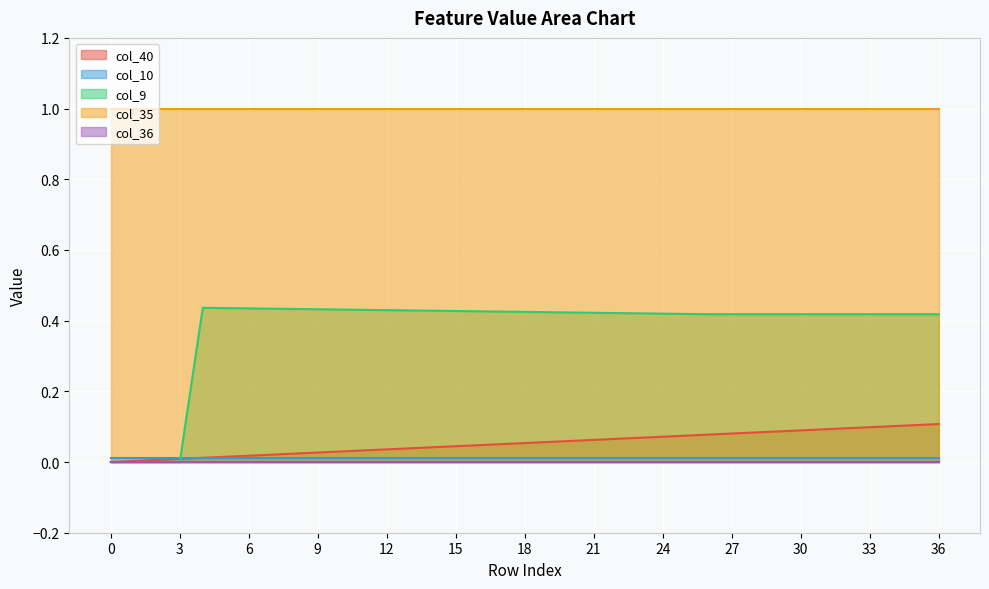

Rank the categories by col_9 value from lowest to highest.

0, 1, 2, 3, 26, 27, 28, 29, 30, 31, 32, 33, 34, 35, 36, 25, 24, 23, 22, 21, 20, 19, 18, 17, 16, 15, 14, 13, 12, 11, 10, 9, 8, 7, 6, 5, 4